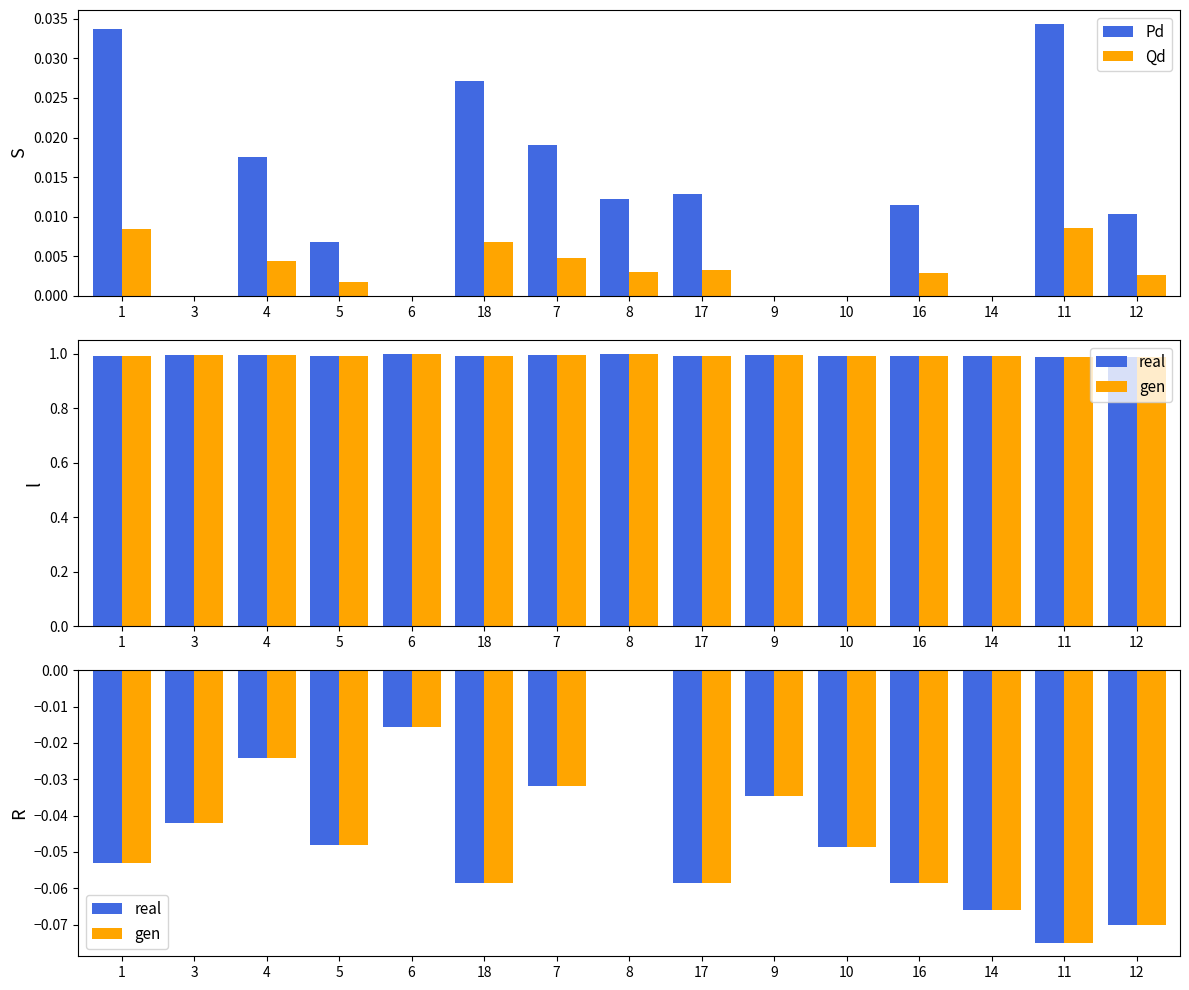

Is the value of Pd at 6 greater than the value of Qd at 12?

No